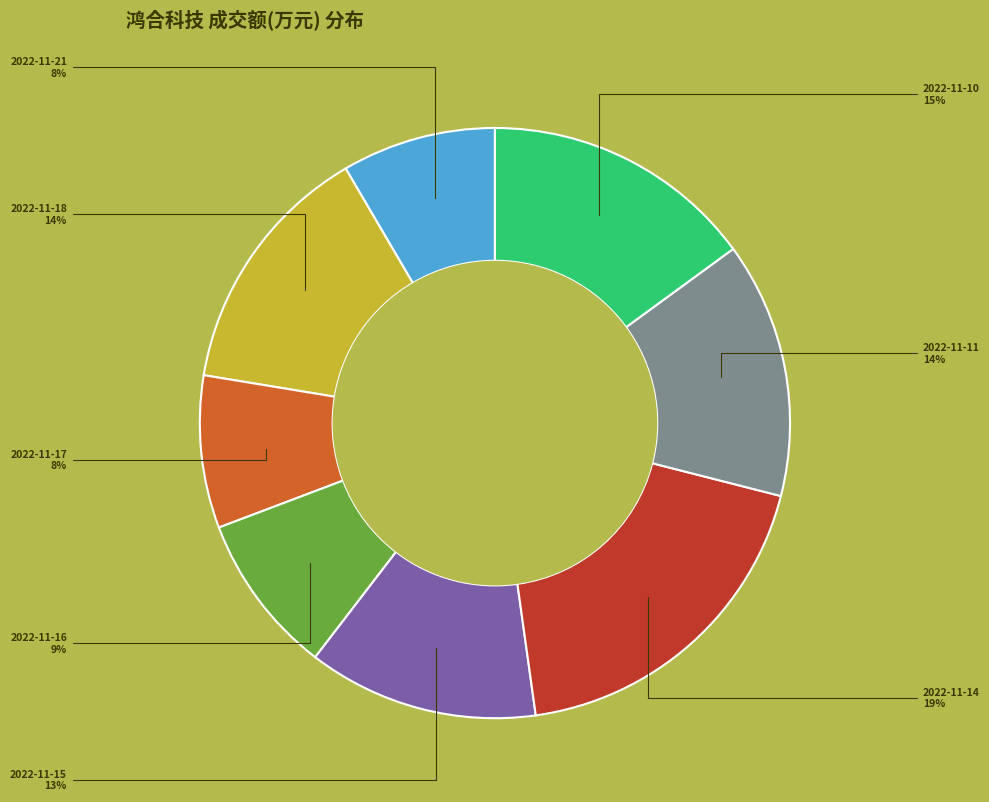

How many slices are in this pie chart?

8